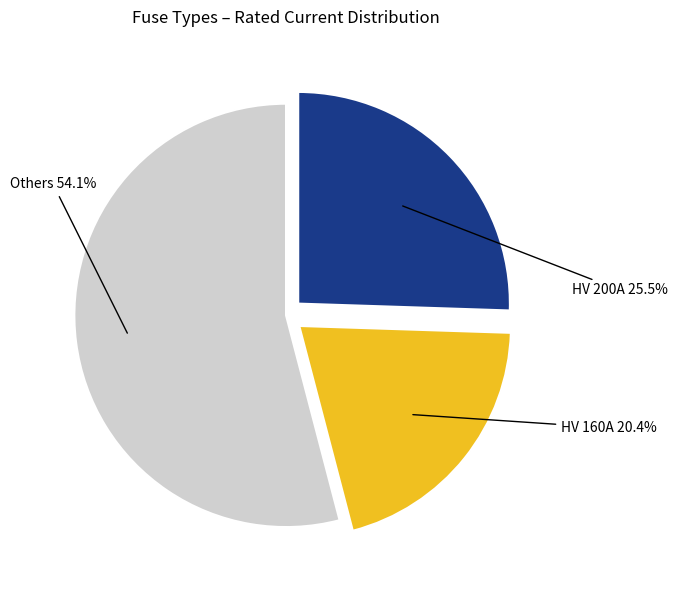

Which category has the smallest portion of the pie?

HV 160A